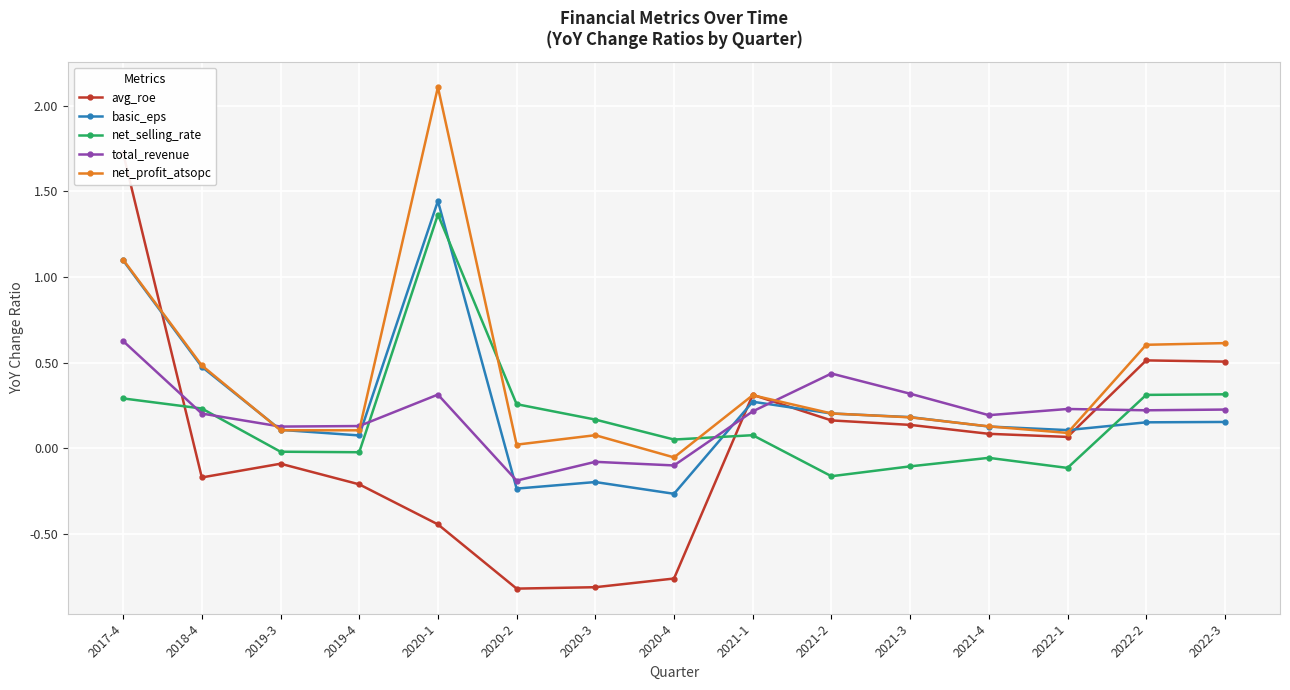

At which label does avg_roe reach its minimum?

2020-2